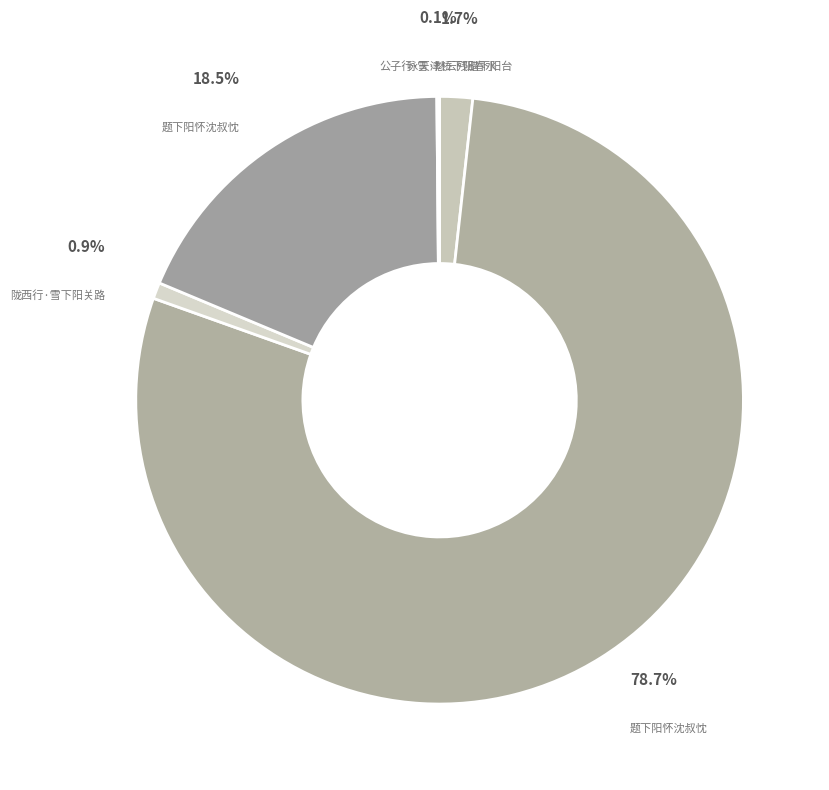

To the nearest percent, what percentage of the pie is 题下阳怀沈叔忱?

79%